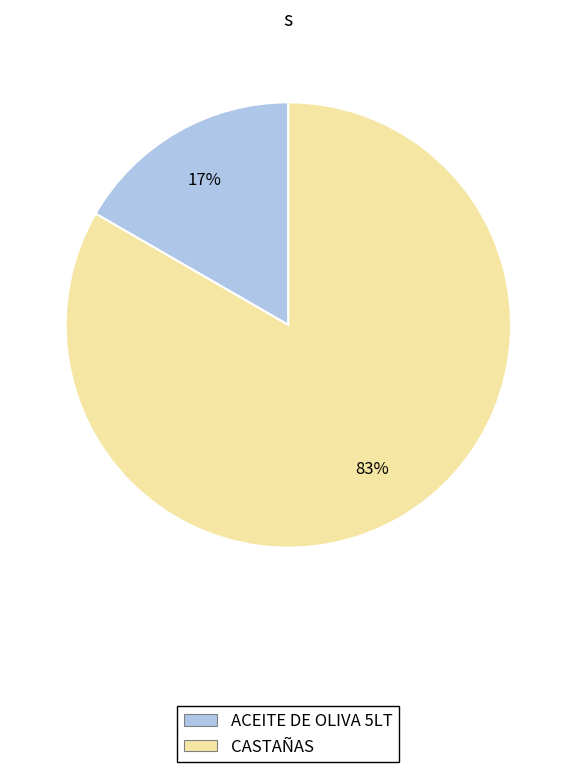

True or false: CASTAÑAS accounts for 74% of the total.

False